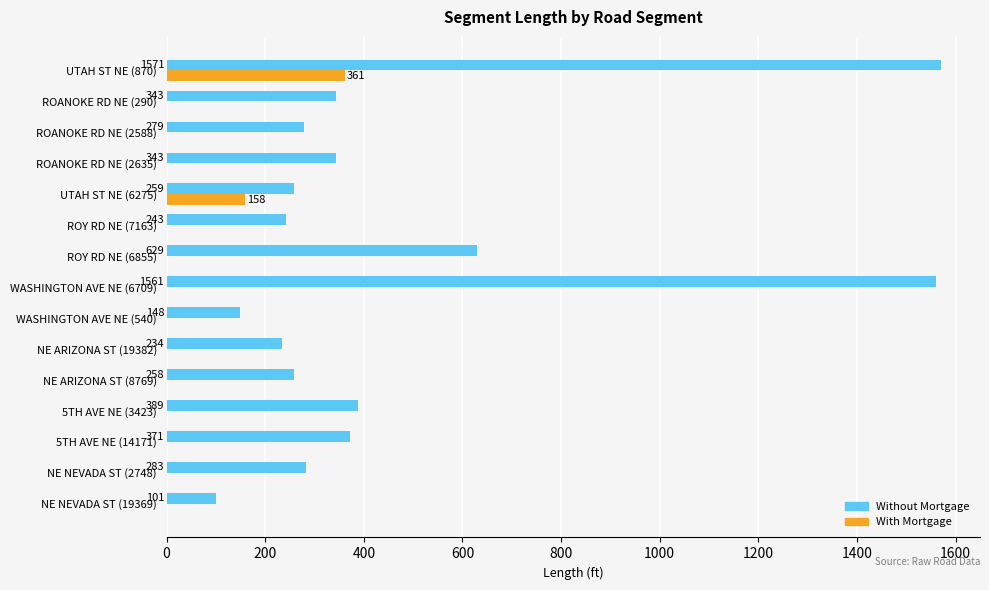

How many categories are shown in the chart?

15